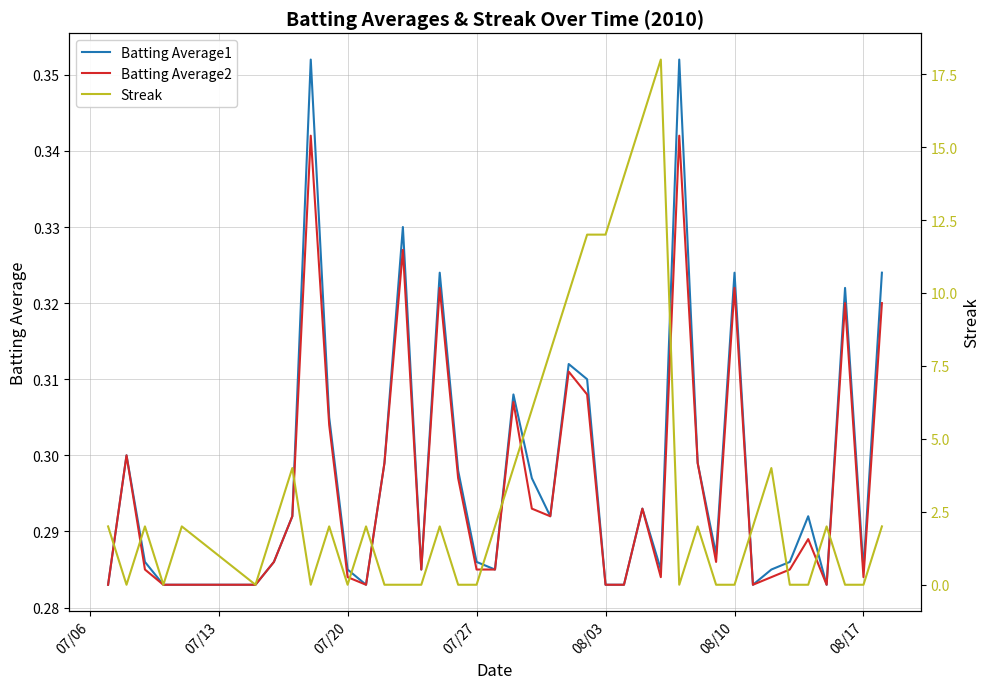

Is the value of Batting Average1 at 33 greater than the value of Streak at 07/27?

Yes